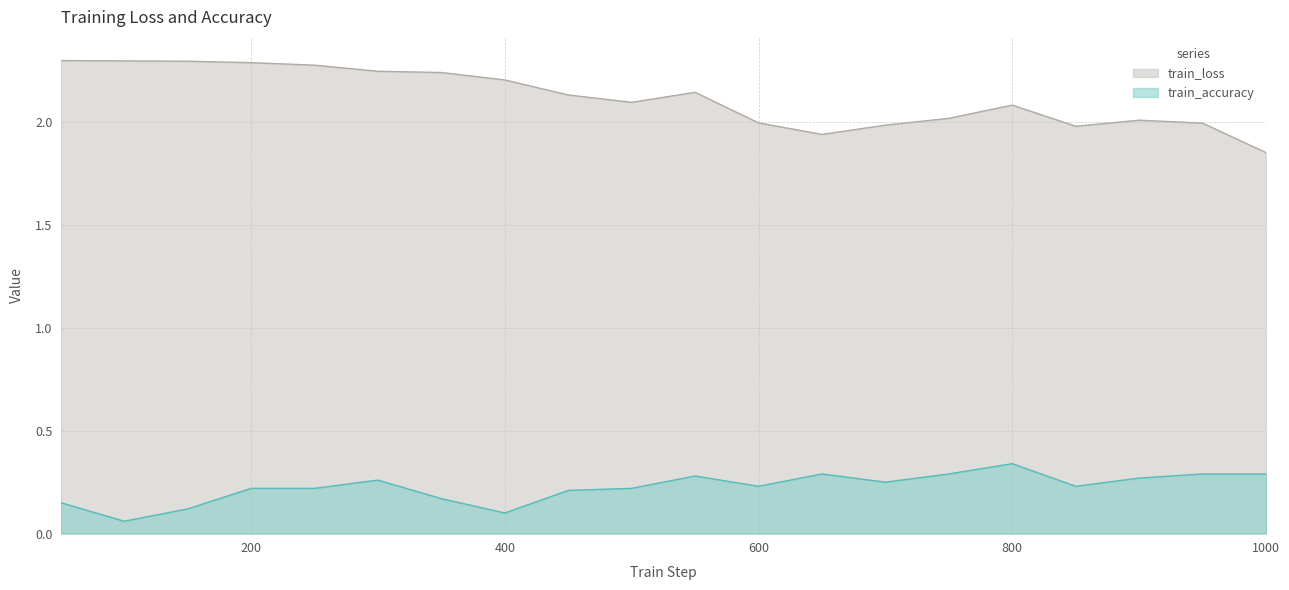

True or false: train_accuracy and train_loss intersect in this chart.

False